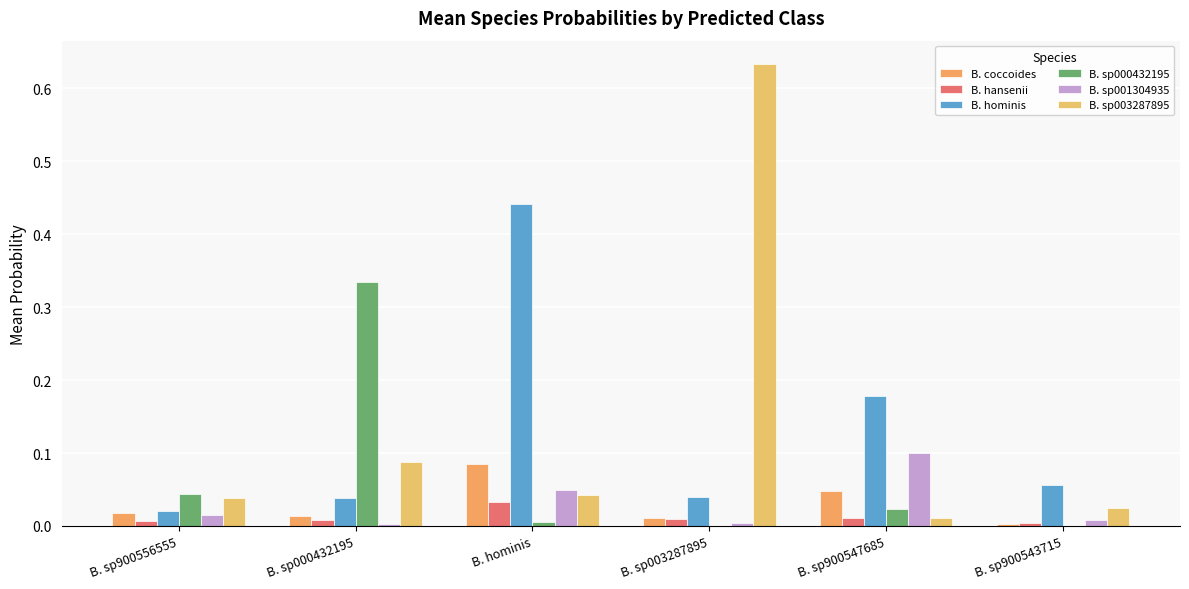

How many groups of bars are there?

6